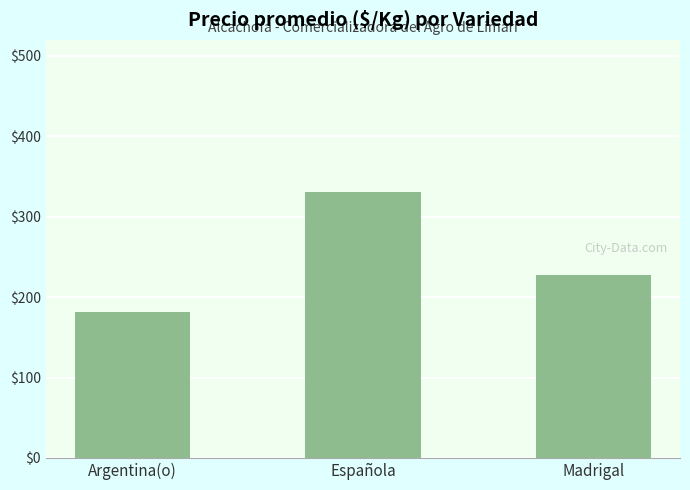

Are the bars horizontal?

No